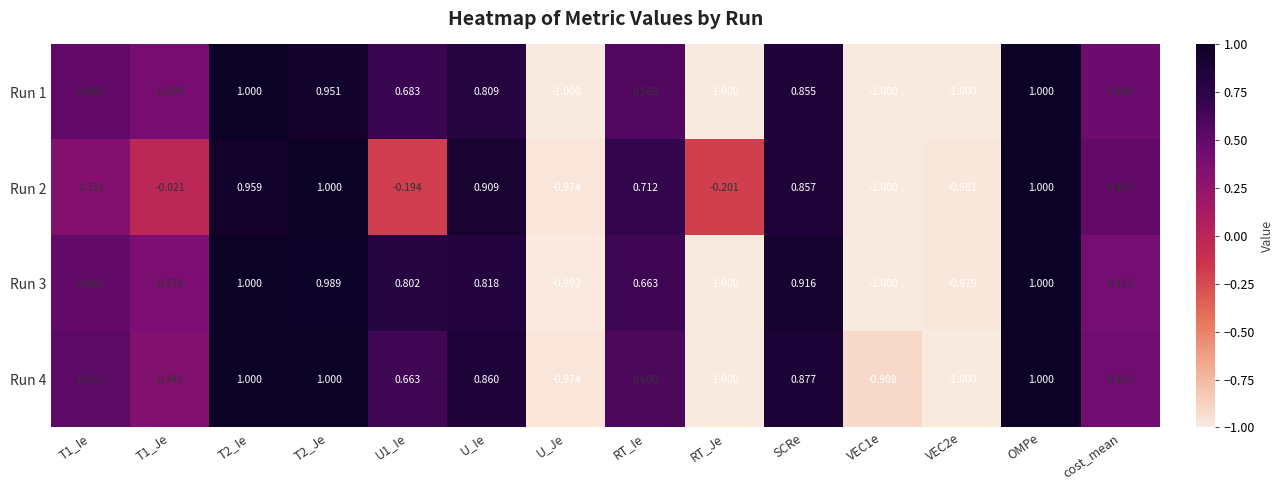

At which category is the sum across all series the highest?

OMPe